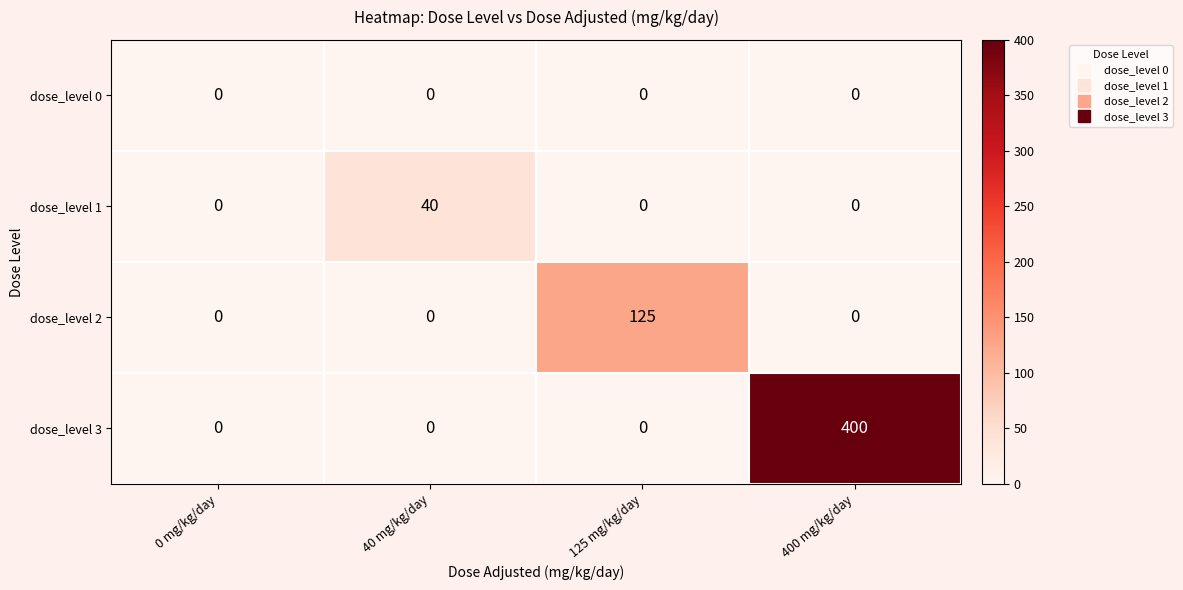

How many dose_level 3 values are between 0 and 400?

4